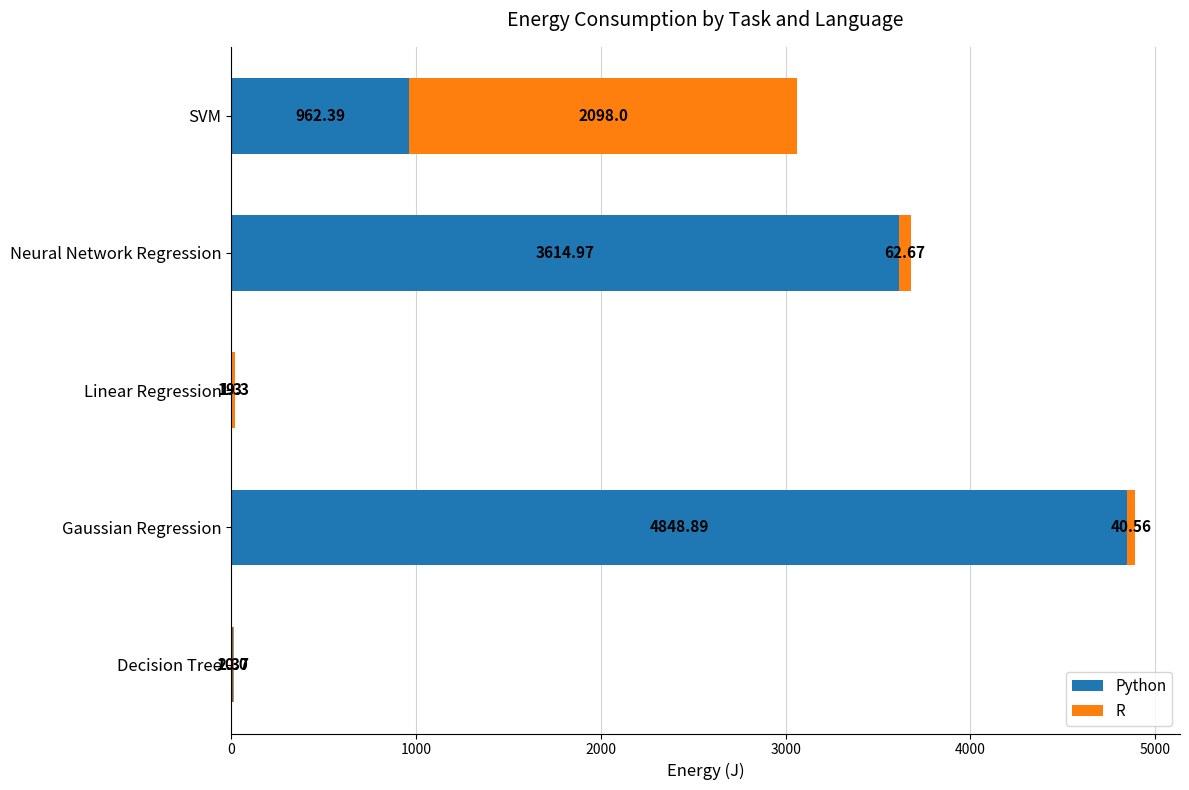

At which category is the sum across all series the highest?

Gaussian Regression